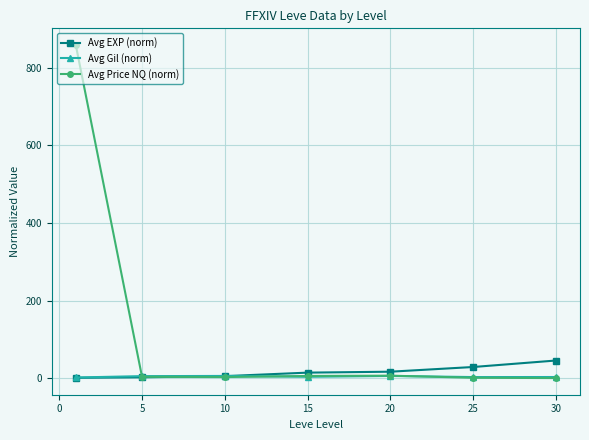

List the series in order of their peak value, lowest first.

Avg Gil (norm), Avg EXP (norm), Avg Price NQ (norm)